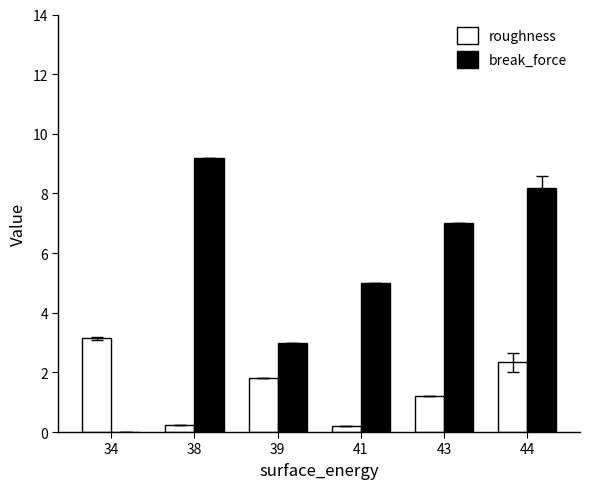

What is the maximum value shown in the chart?

9.2